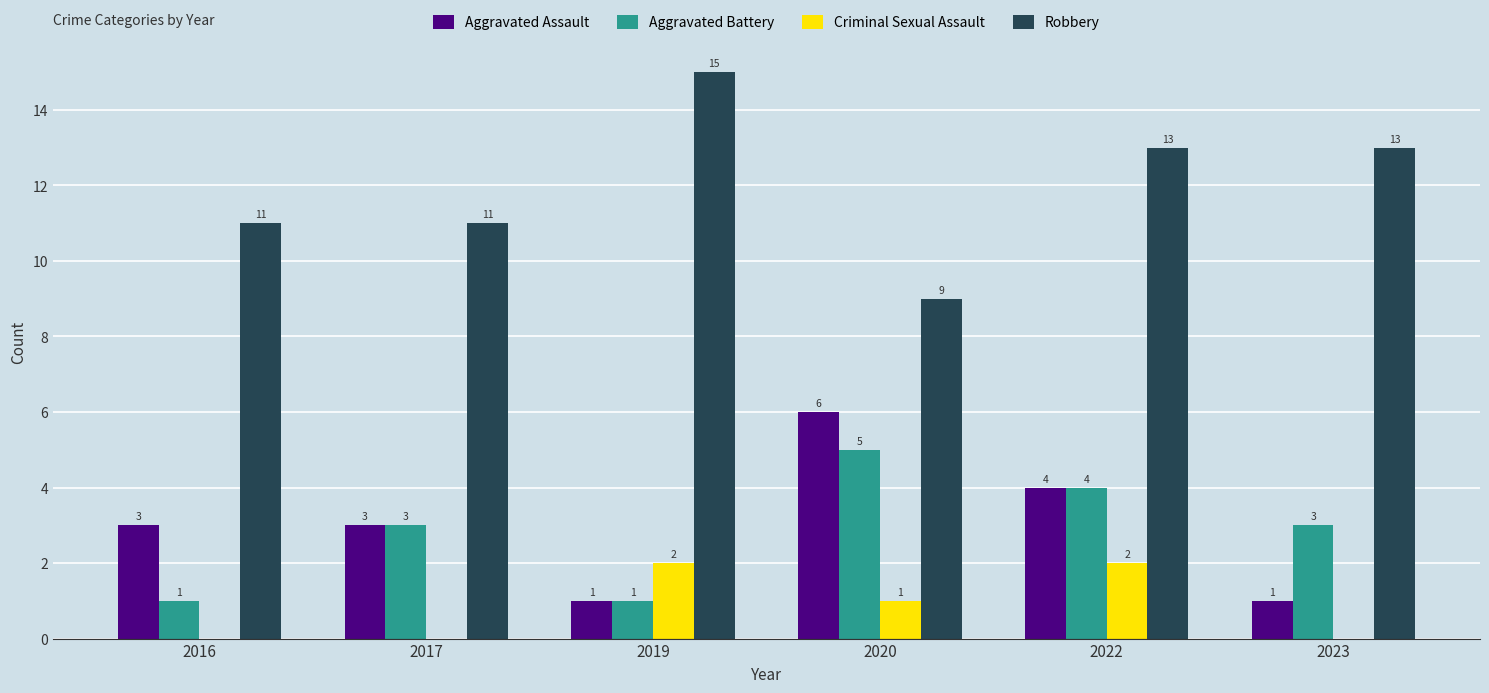

Count the Criminal Sexual Assault values in the range 0 to 2.

6